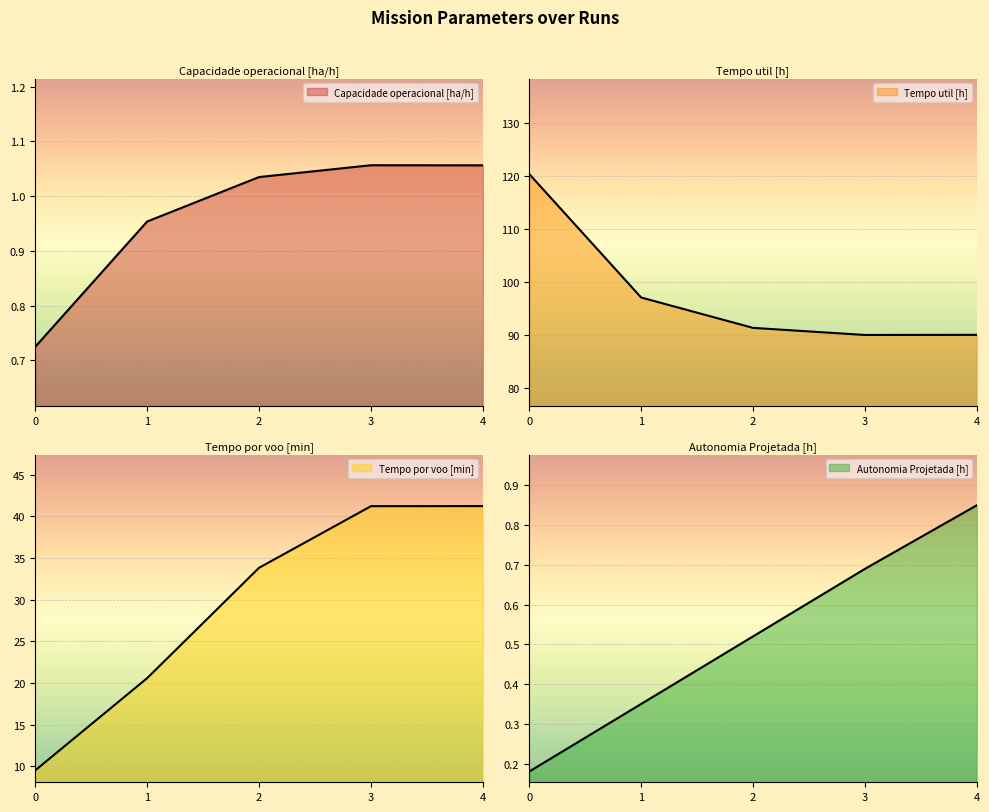

What is the total value across all series at 2?

126.7